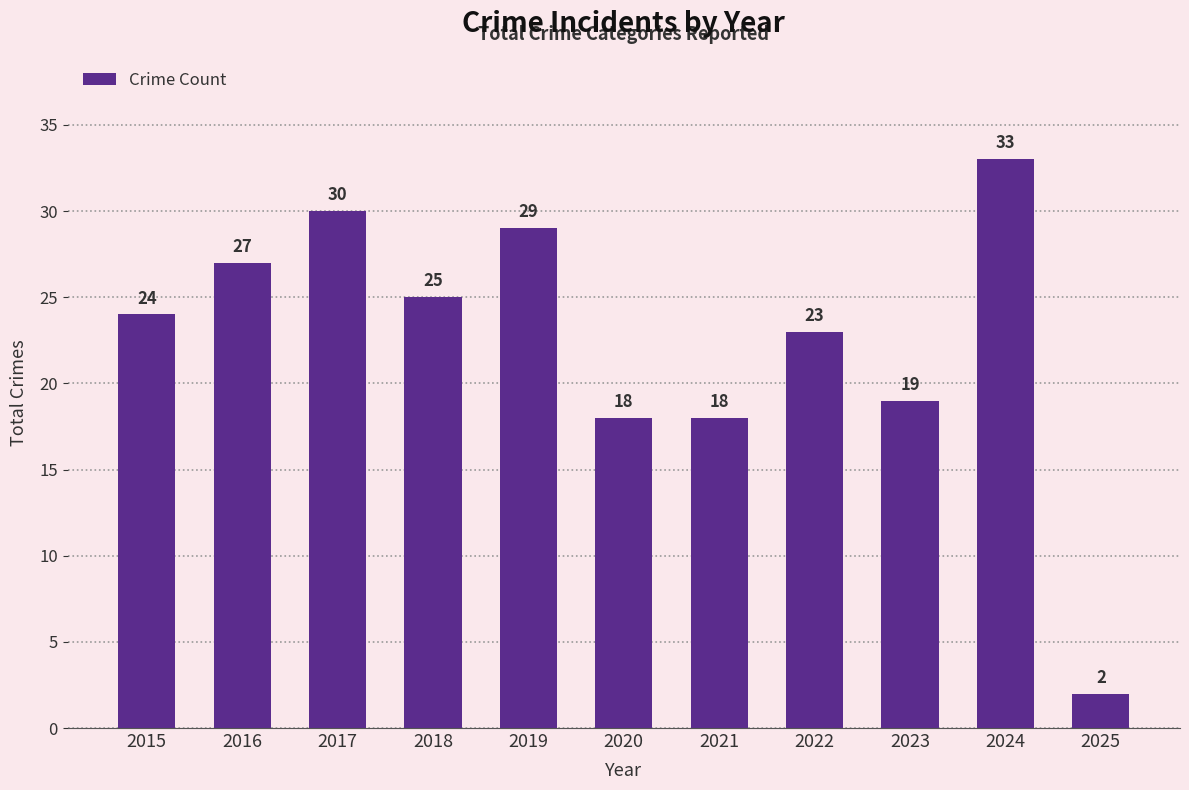

Are the bars horizontal?

No